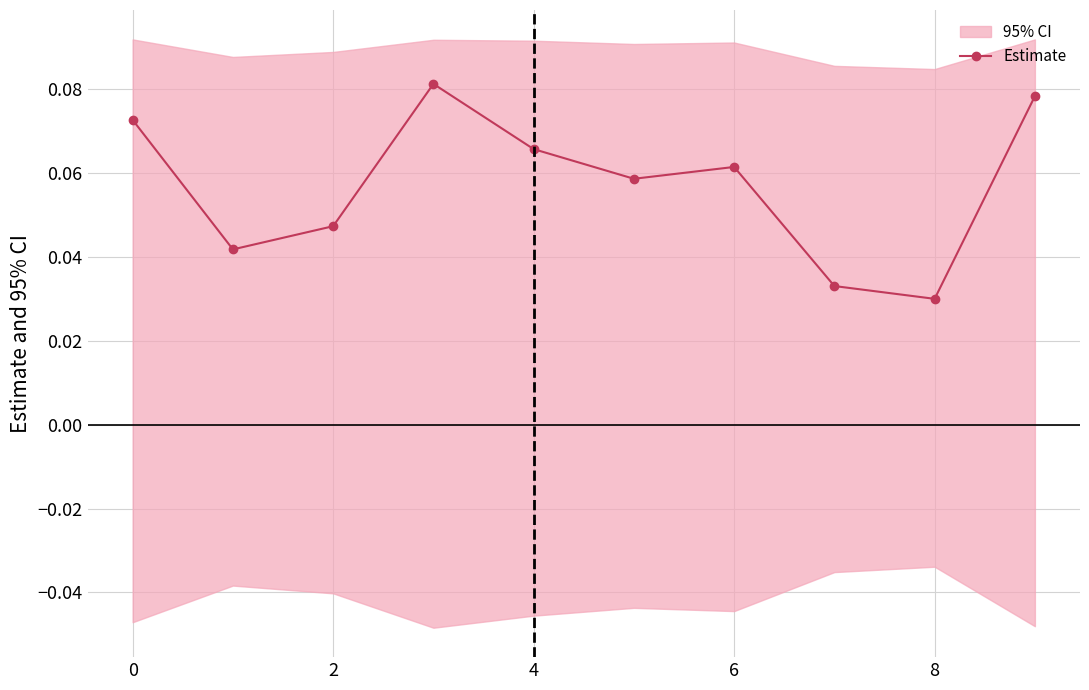

What is the maximum value shown in the chart?

0.1